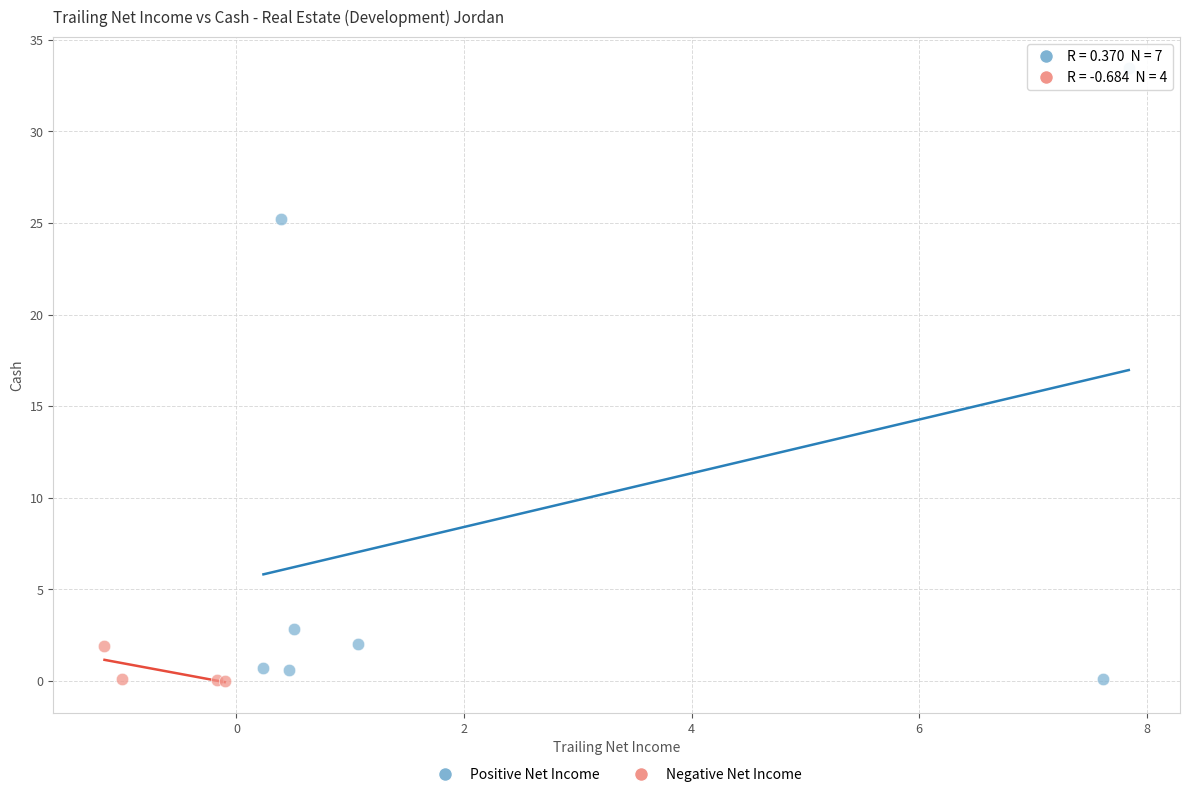

Which series contains the highest Y value?

Positive Net Income